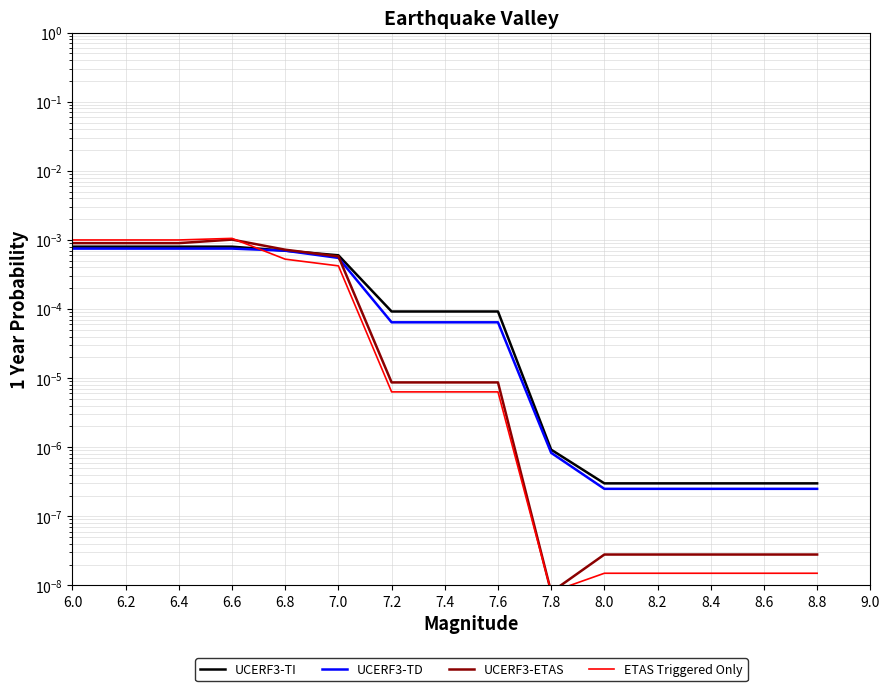

Where is ETAS Triggered Only nearest to the value 0?

7.8